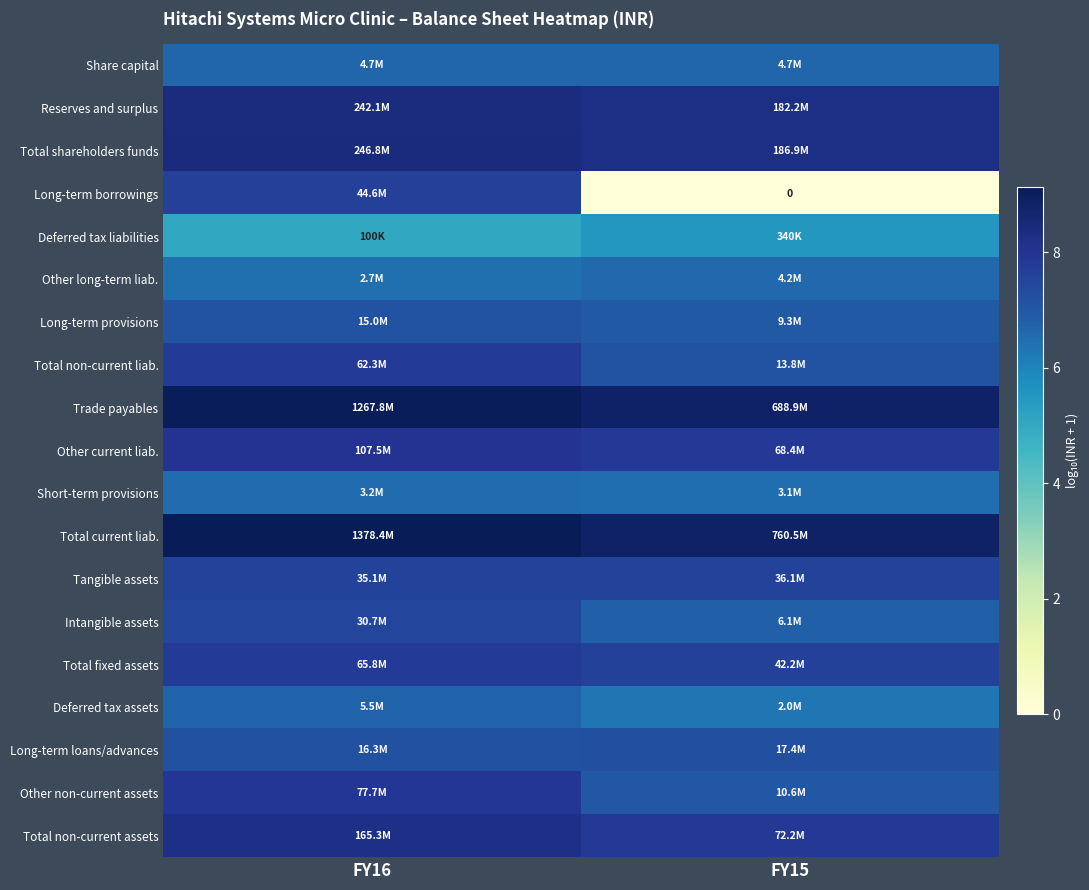

Rank the series at FY16 from lowest to highest value.

Deferred tax liabilities, Other long-term liab., Short-term provisions, Share capital, Deferred tax assets, Long-term provisions, Long-term loans/advances, Intangible assets, Tangible assets, Long-term borrowings, Total non-current liab., Total fixed assets, Other non-current assets, Other current liab., Total non-current assets, Reserves and surplus, Total shareholders funds, Trade payables, Total current liab.